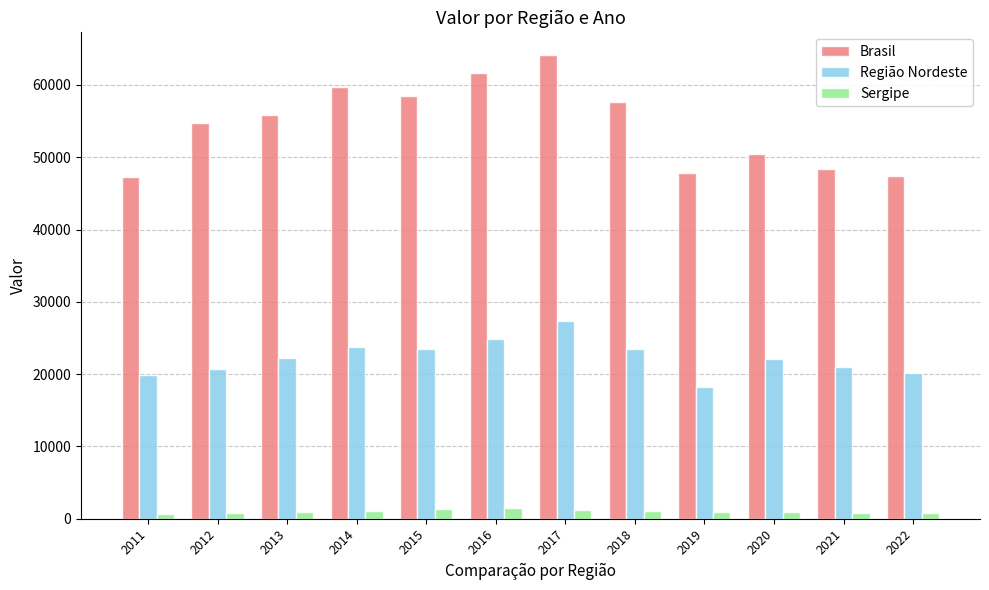

Which series has the widest spread of values?

Brasil